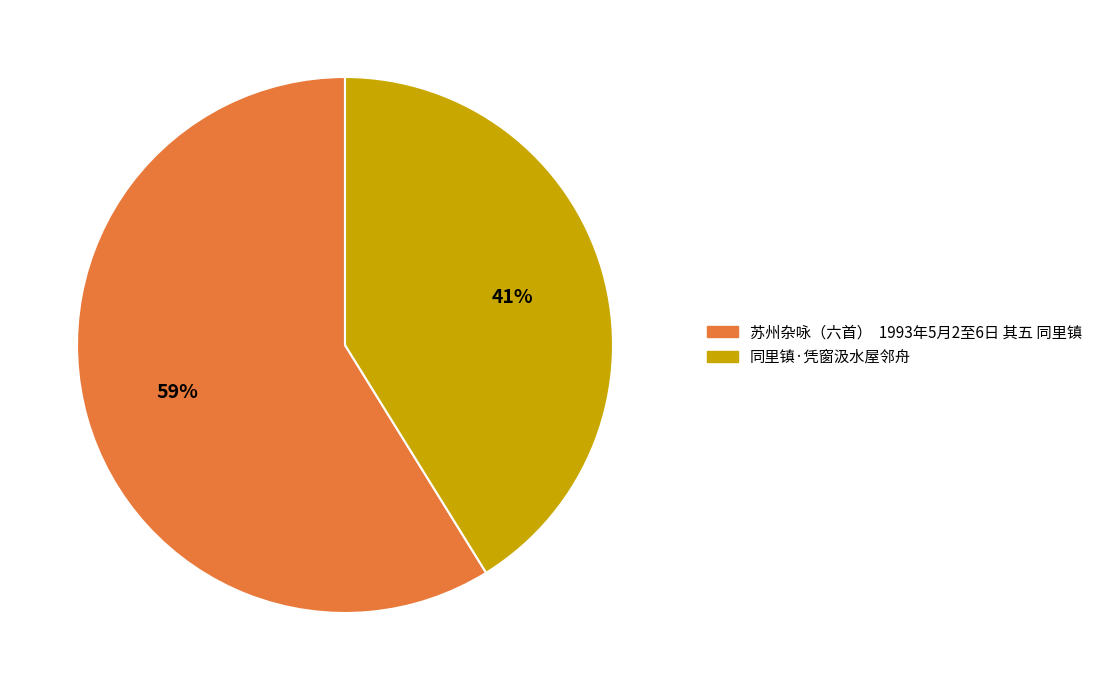

The 同里镇·凭窗汲水屋邻舟 slice represents 41% of the pie. True or false?

True